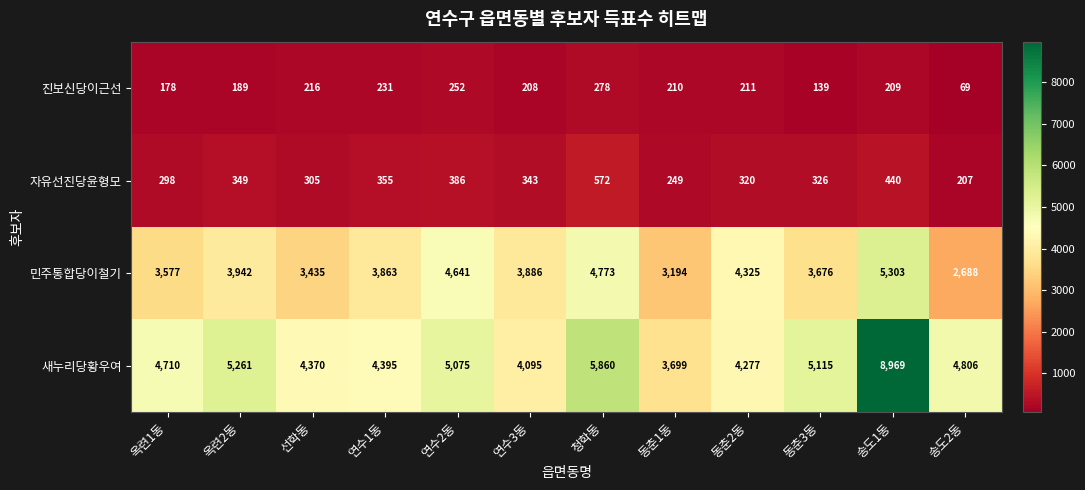

Count the number of categories in the chart.

12